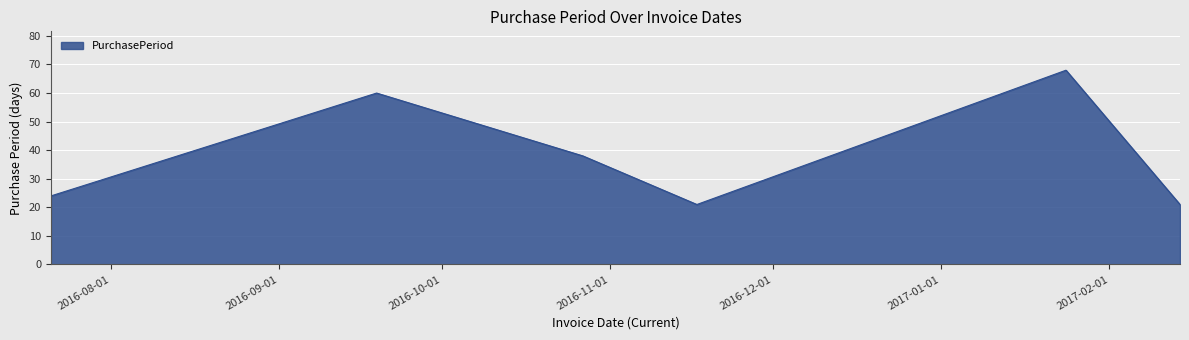

What is the maximum value shown in the chart?

68